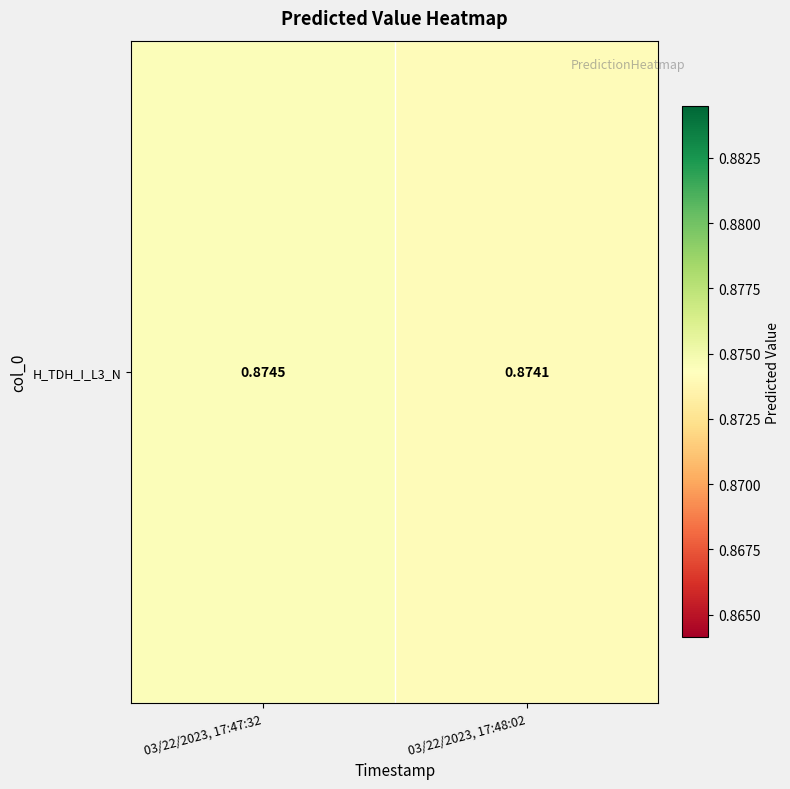

Rank the categories by value from highest to lowest.

03/22/2023, 17:47:32, 03/22/2023, 17:48:02